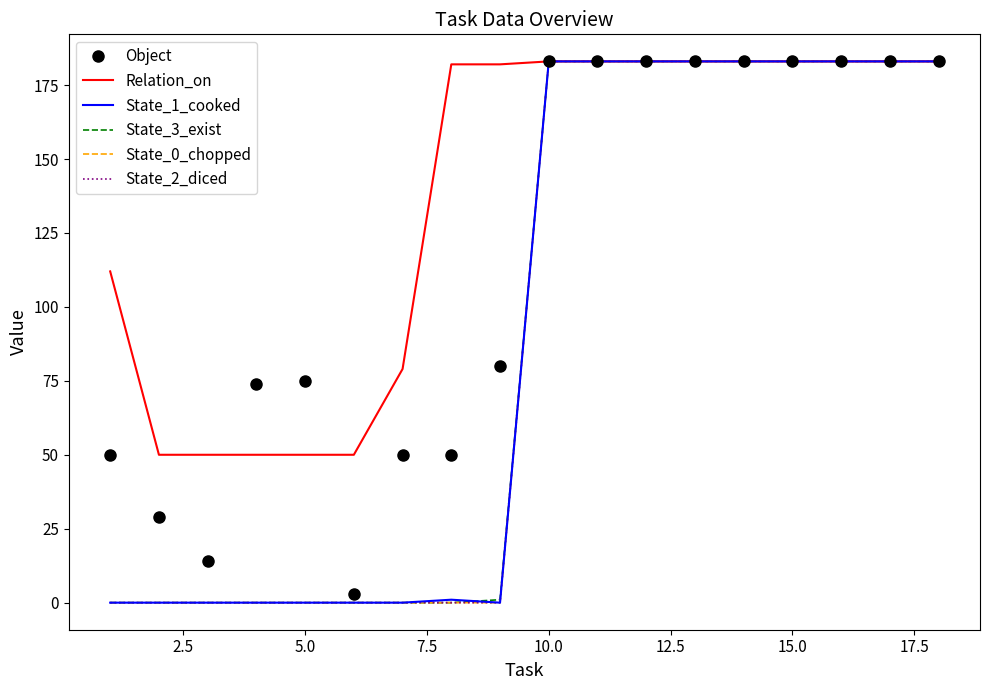

How many values in the State_2_diced series are below 183?

9